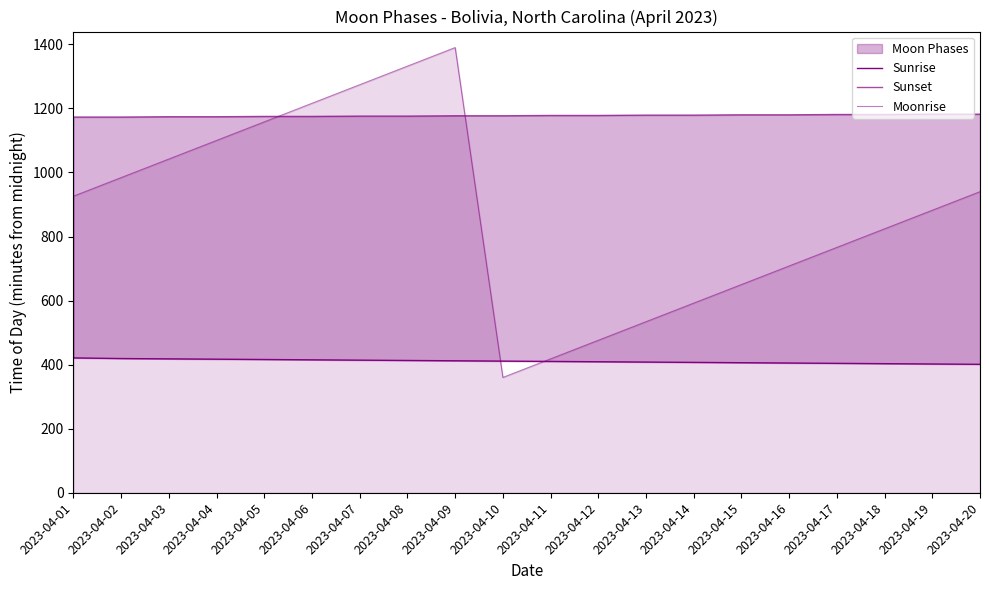

Does the chart display data point markers on the line(s)?

No